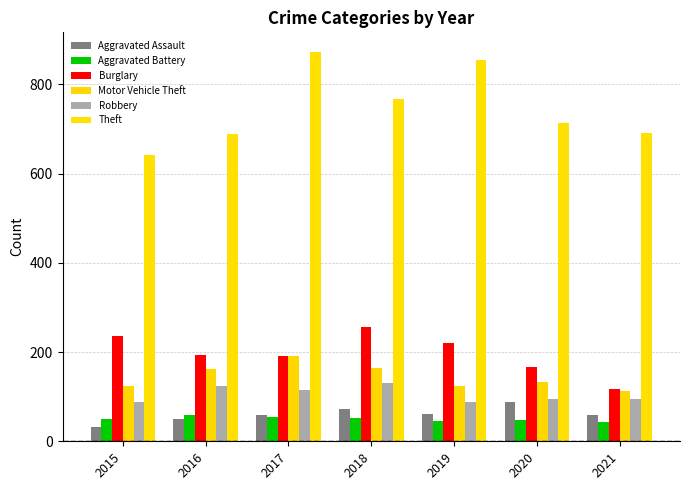

What is the difference between the highest and lowest values at 2018?

715